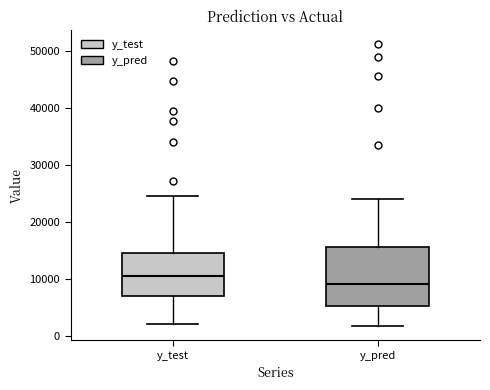

Reading left to right, read every box against the y-axis: the position of its median line, the range the box covers, and the ends of its whiskers. The values are not printed on the chart, so give them approximately, as read against the axis.

y_test: median 10000, box 7000 to 15000, whiskers 2000 to 25000
y_pred: median 9000, box 5000 to 16000, whiskers 2000 to 24000